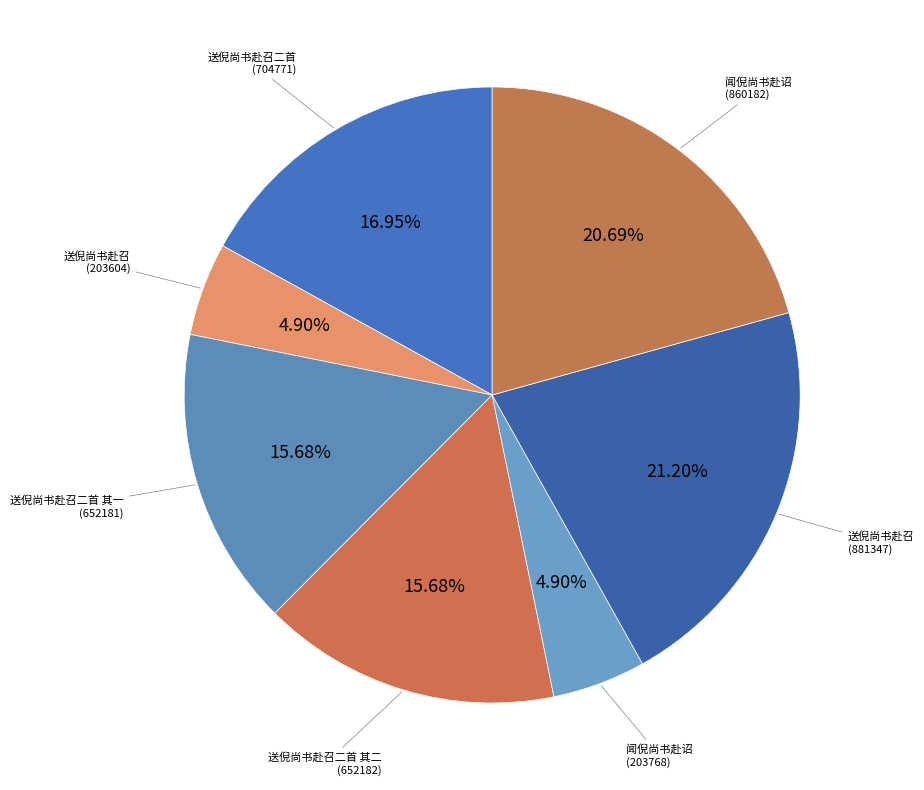

How many segments does this pie chart have?

7